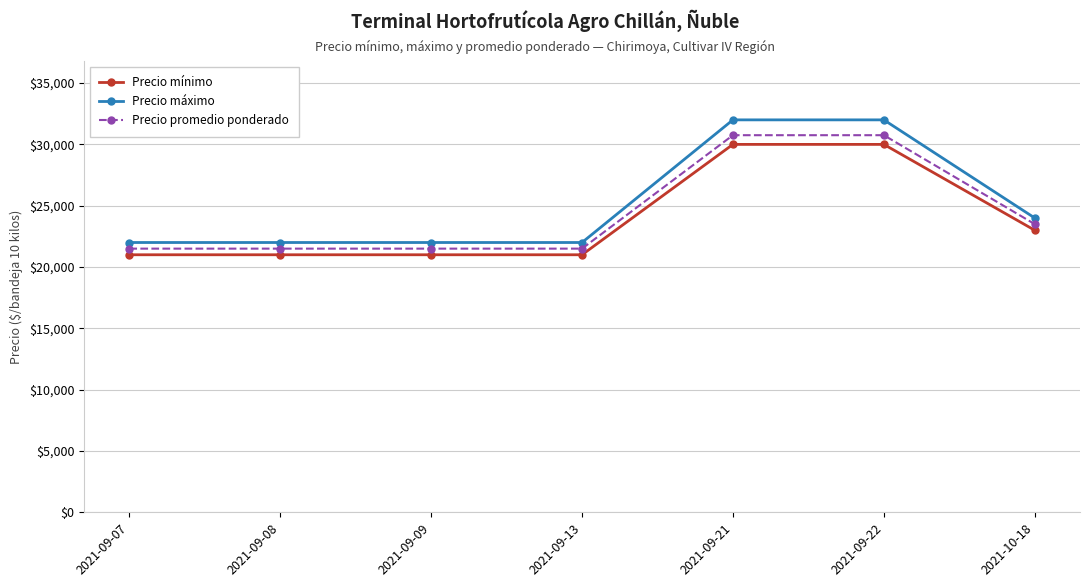

What is the total value across all series at 2021-09-22?

92750